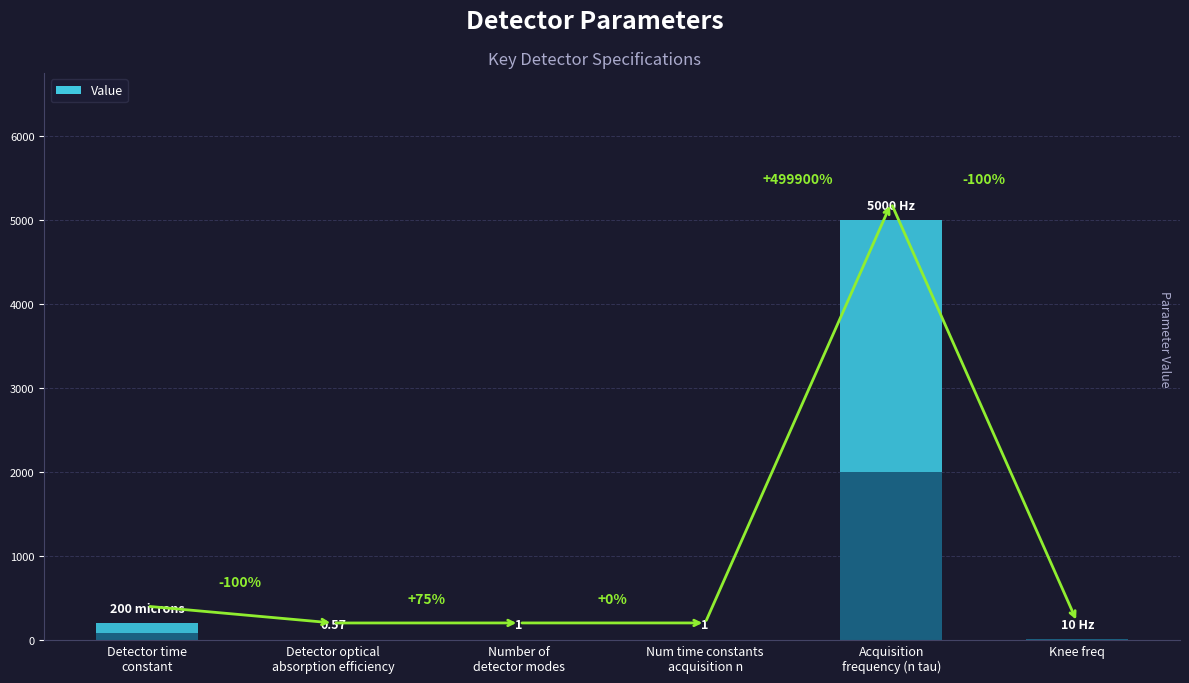

Does the chart contain stacked bars?

No